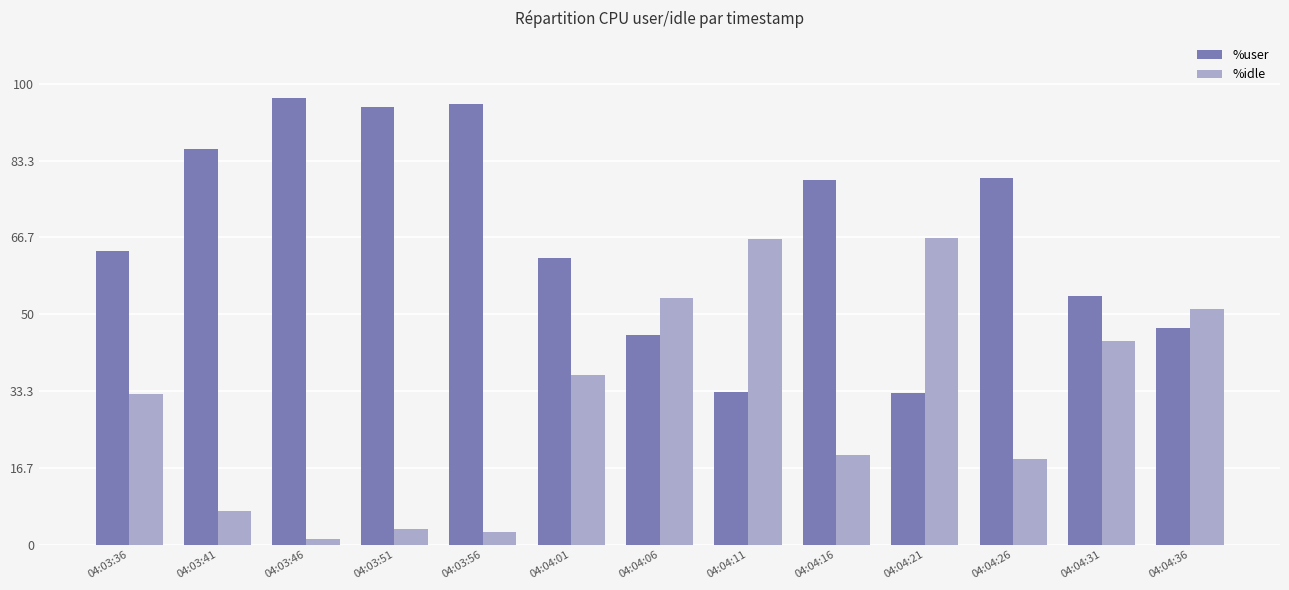

The value of %user at 04:04:01 is 62.2. True or false?

True